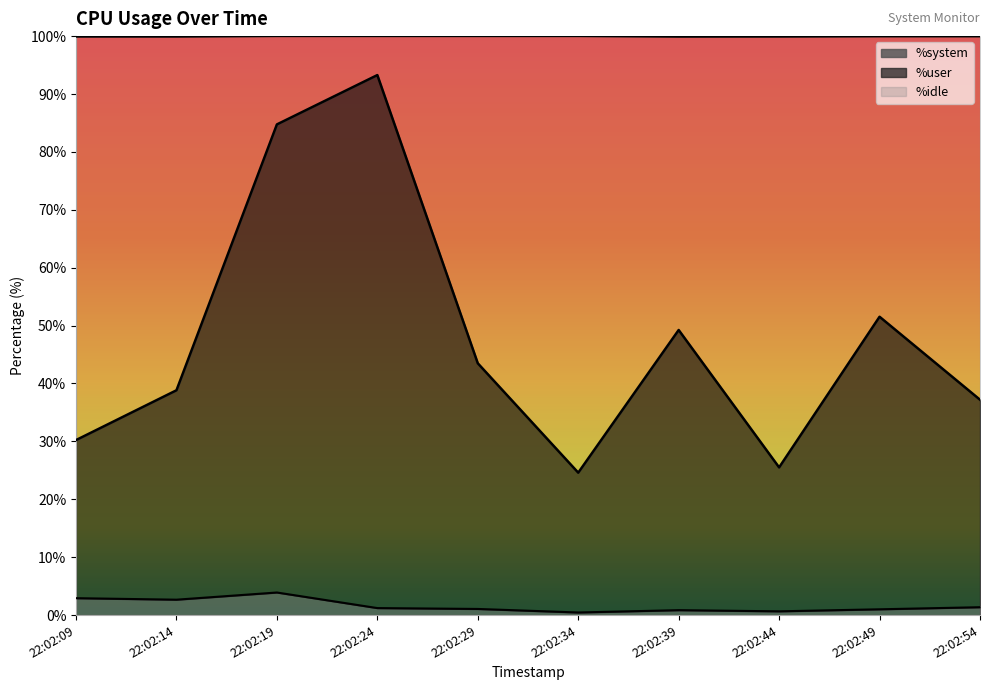

What are all the series names shown in the legend?

%system, %user, %idle